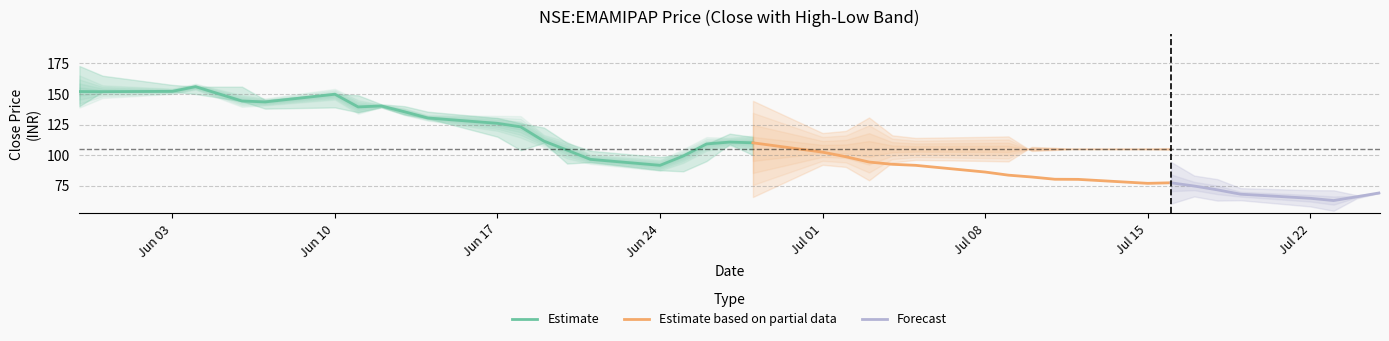

Count the number of data series in this chart.

3